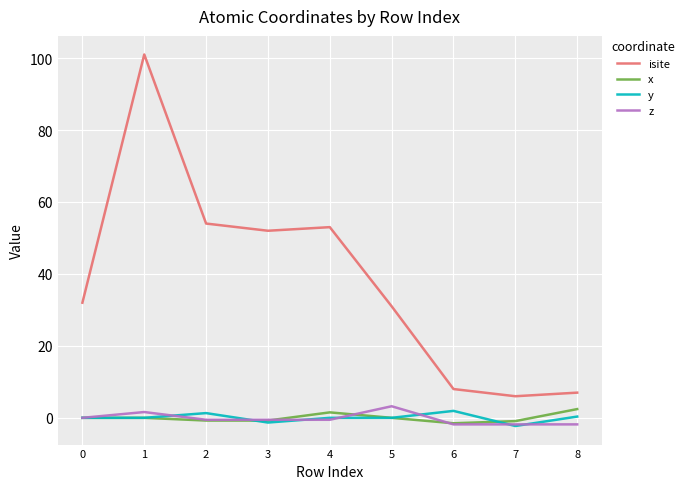

Which series has the largest total across all categories?

isite